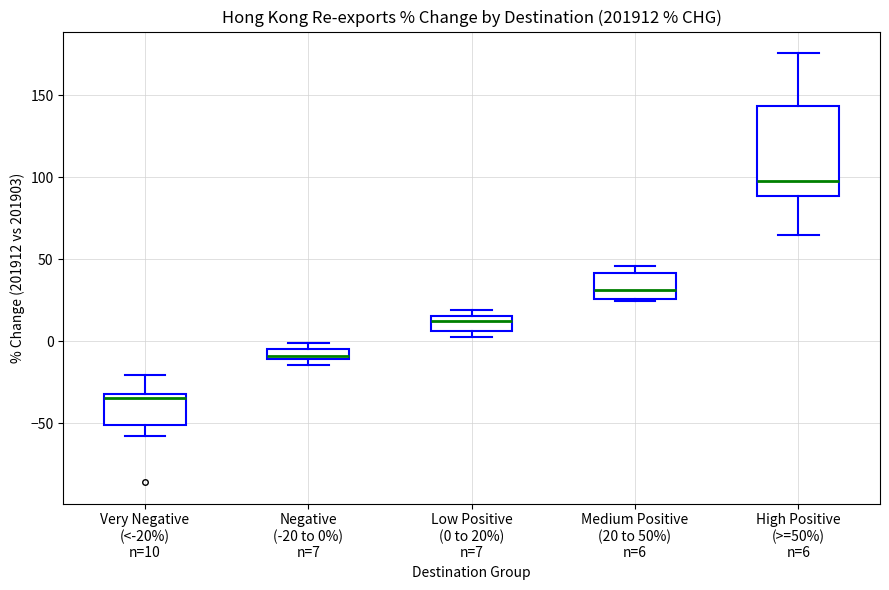

Comparing the boxes themselves (not the whiskers), which one is the tallest?

High Positive (>=50%) n=6